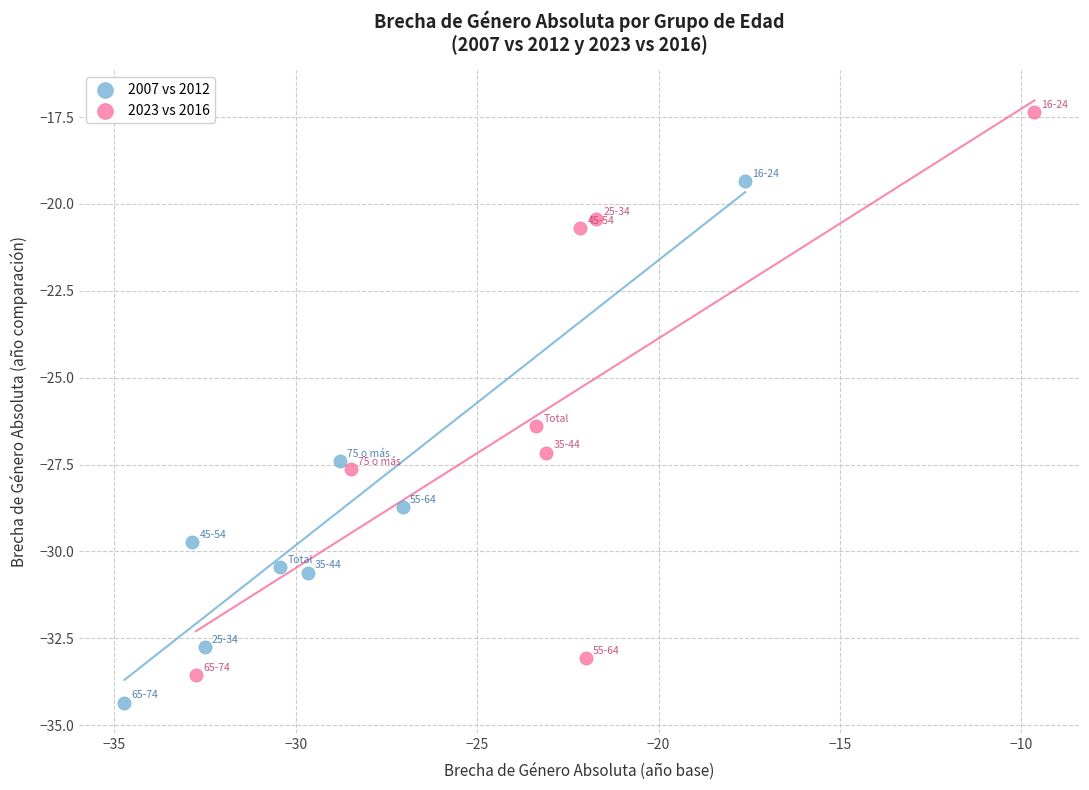

Which series has the widest spread of Y values?

2023 vs 2016